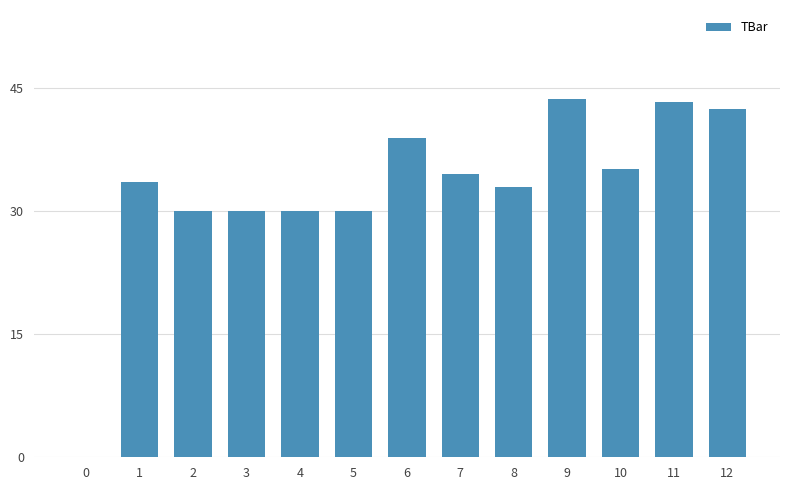

The value at 8 is 46.1. True or false?

False